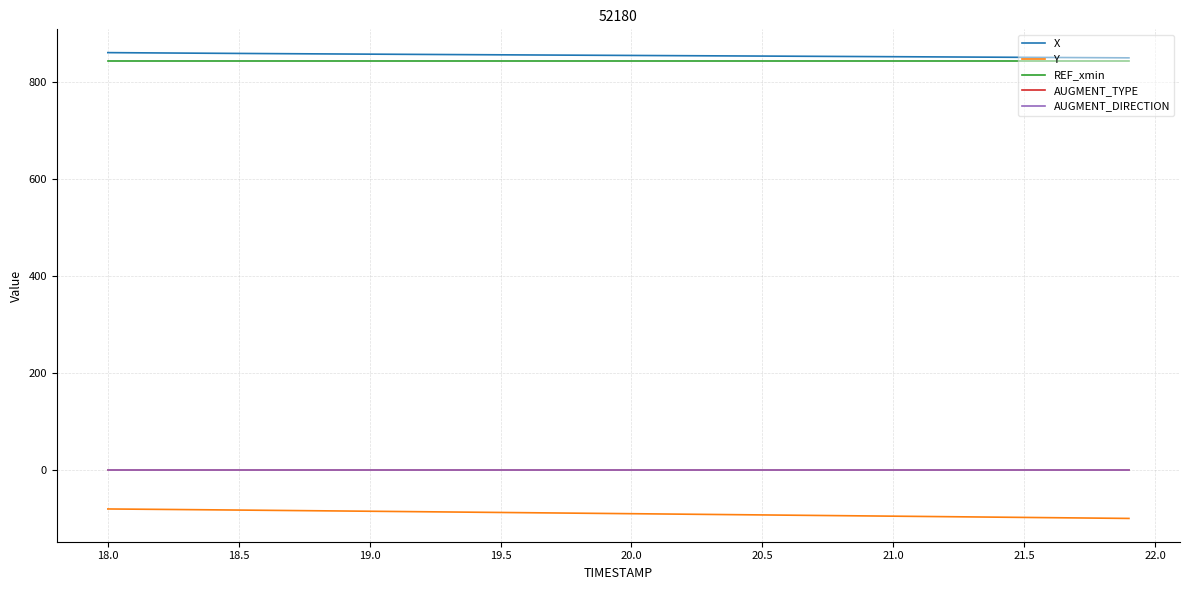

True or false: AUGMENT_TYPE and X intersect in this chart.

False